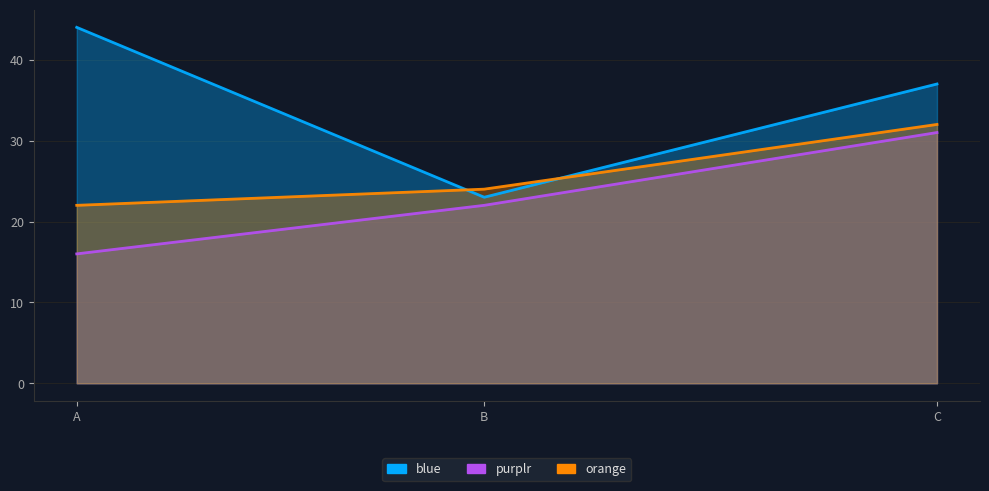

What is the spread (max minus min) of values at B?

2